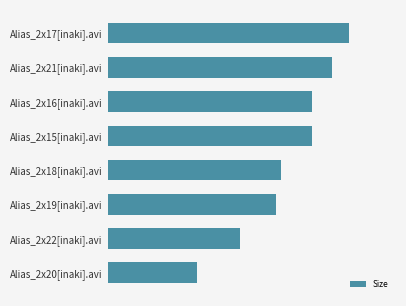

Are the bars horizontal?

Yes